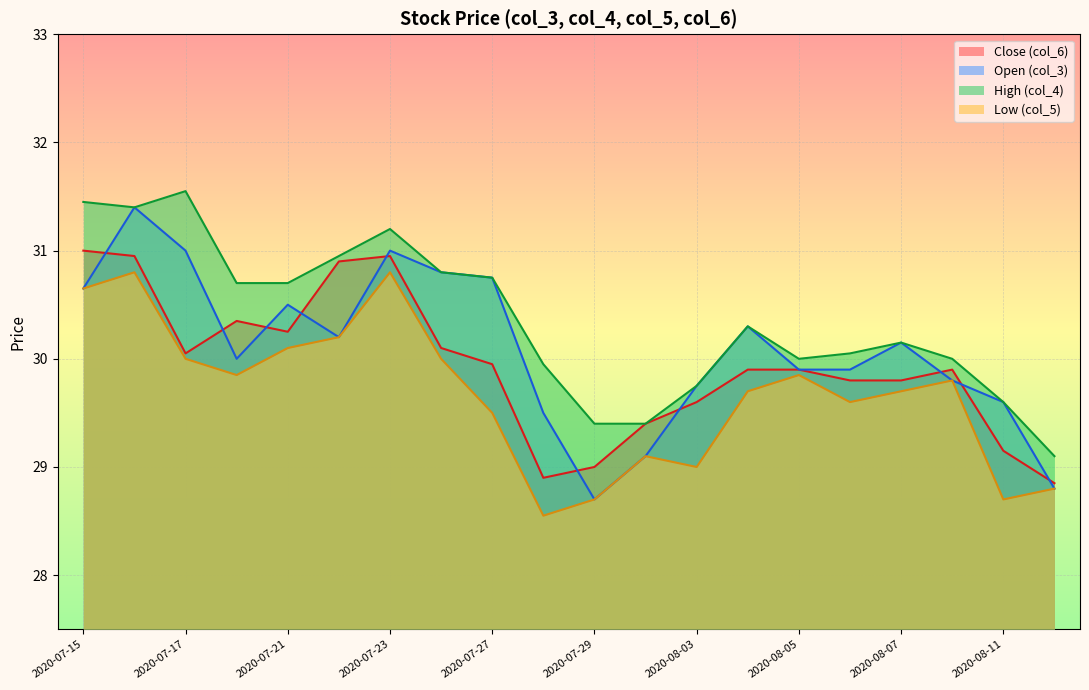

At which category is the sum across all series the highest?

2020-07-16